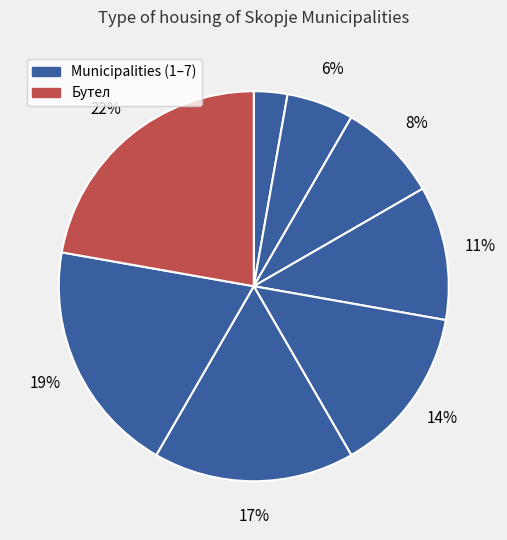

Is there any slice that represents more than half of the pie?

No